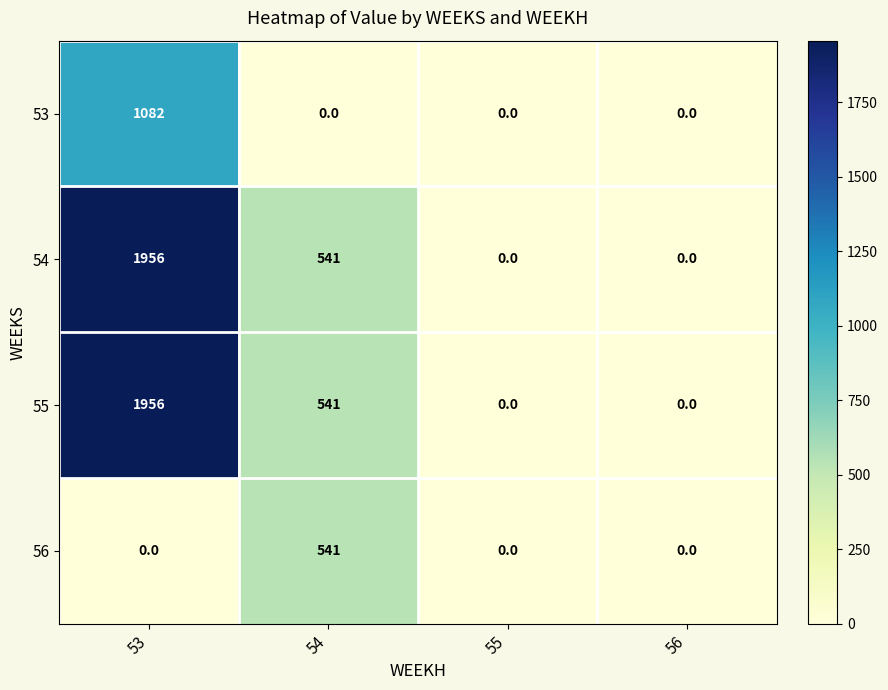

What is the maximum value for 55?

1956